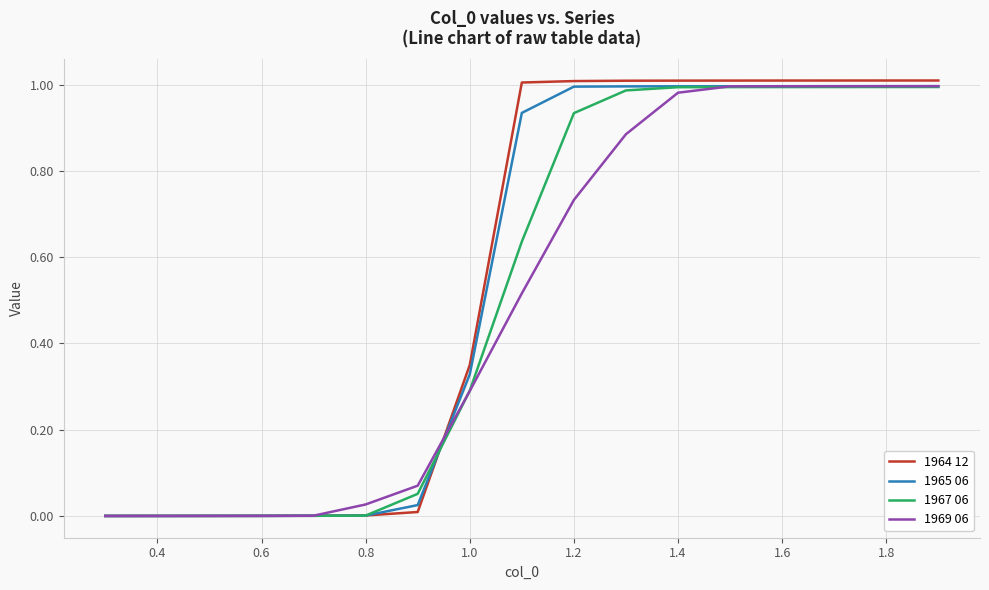

Which series has the widest spread of values?

1964 12